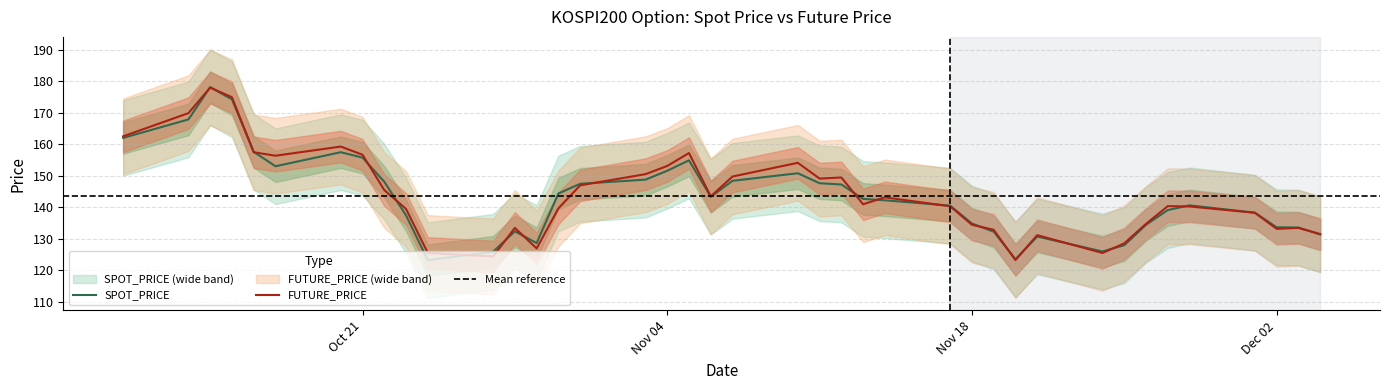

Where is SPOT_PRICE nearest to the value 150?

2008-11-10